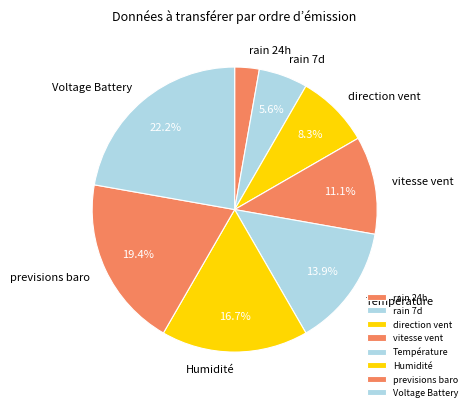

How many segments does this pie chart have?

8